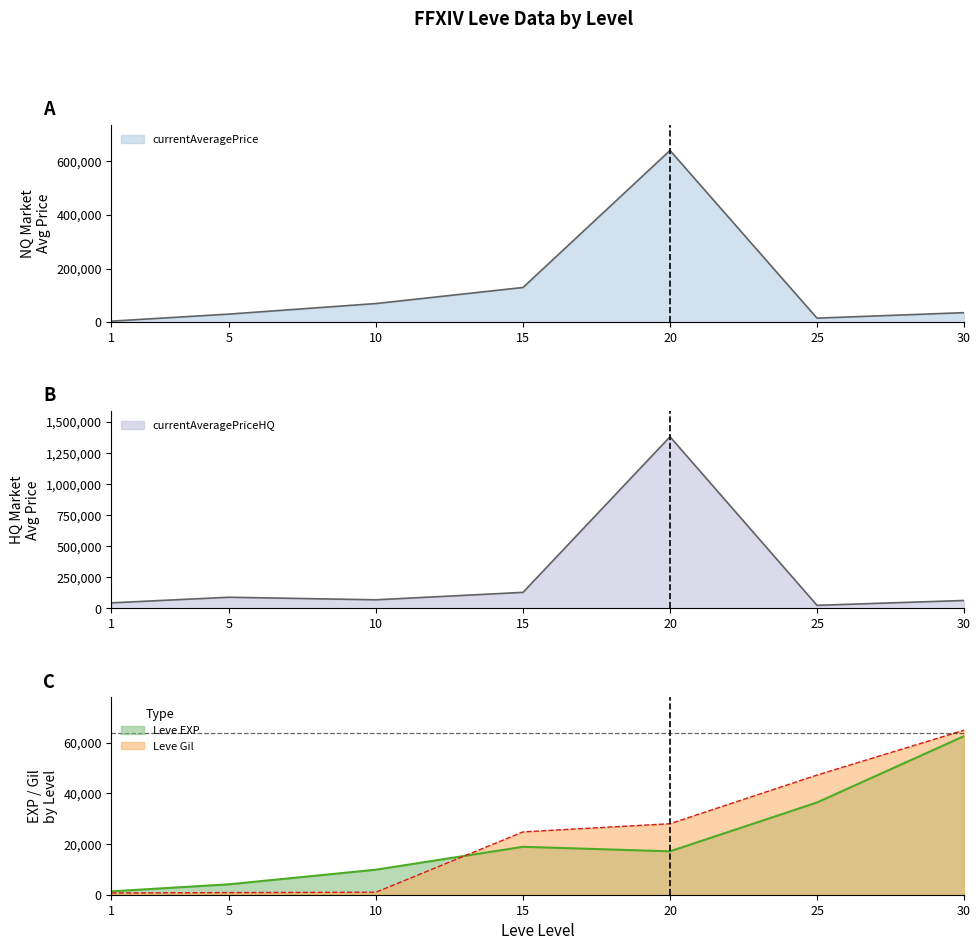

Which label corresponds to the smallest value in the chart?

1